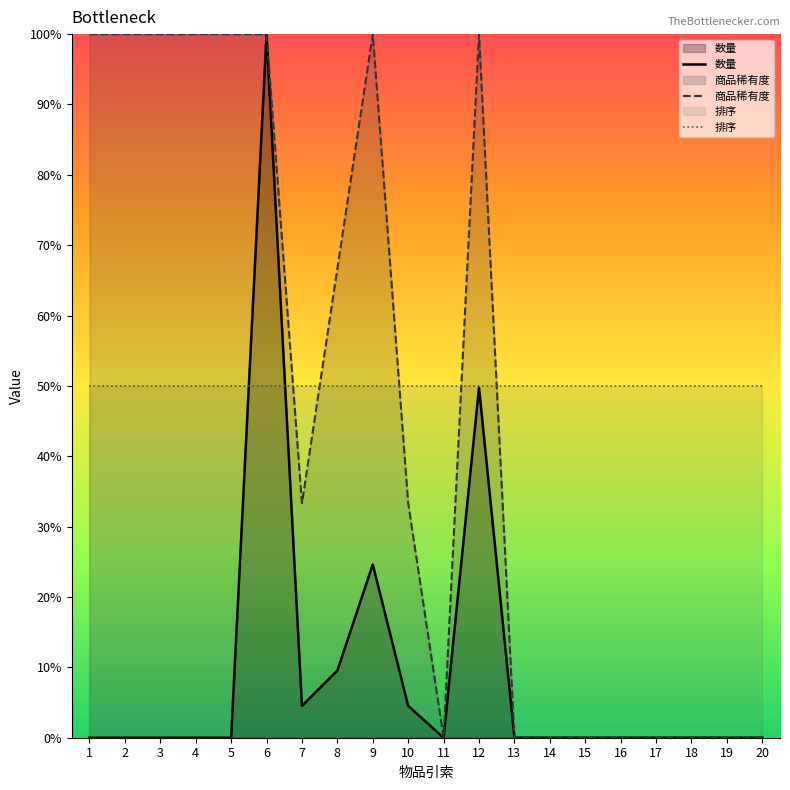

Which series changed the most between 13 and 15?

数量